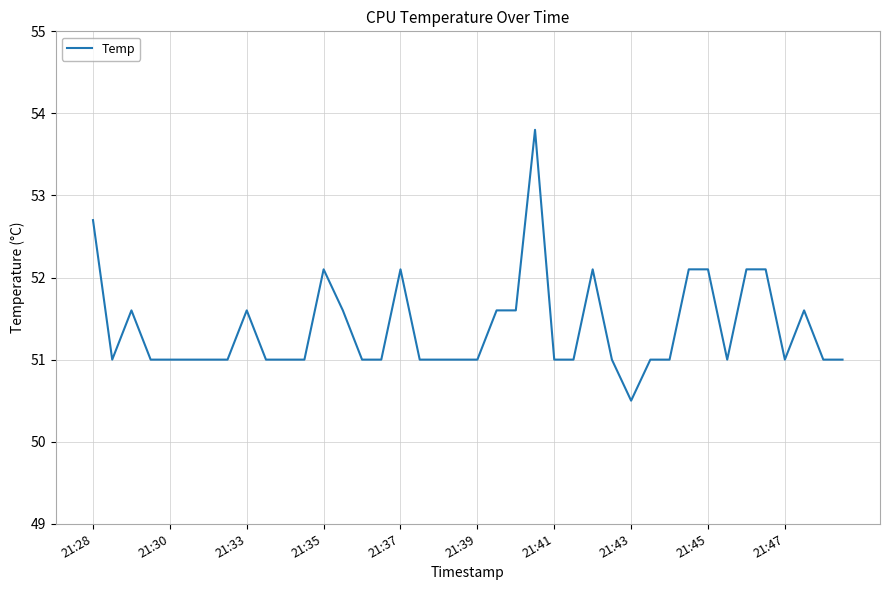

What is the difference between the maximum and minimum values?

3.3